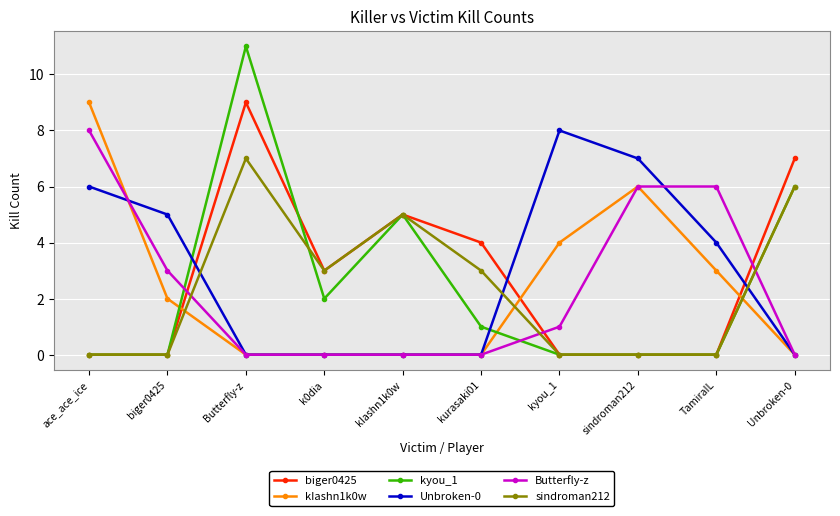

What is the difference between the second highest and minimum values in the Butterfly-z series?

6